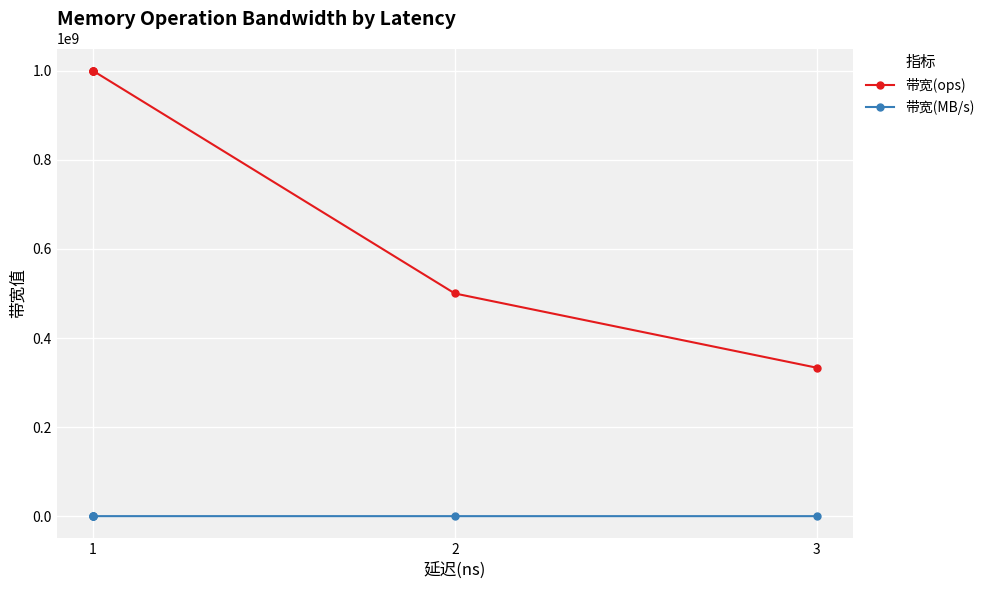

Which series has the widest spread of values?

带宽(ops)